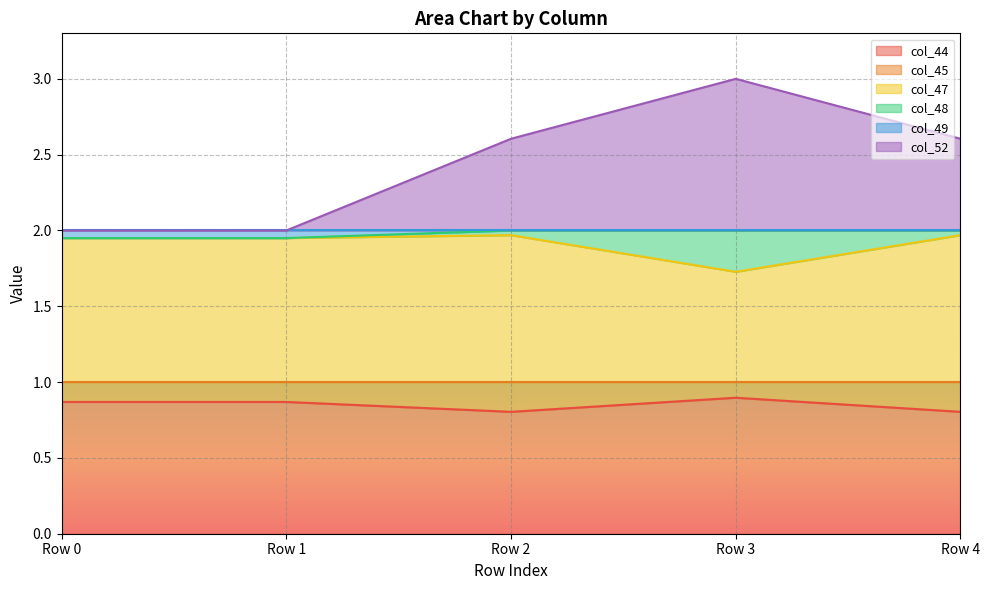

List the labels in order of col_52 value, largest first.

Row 3, Row 2, Row 4, Row 0, Row 1